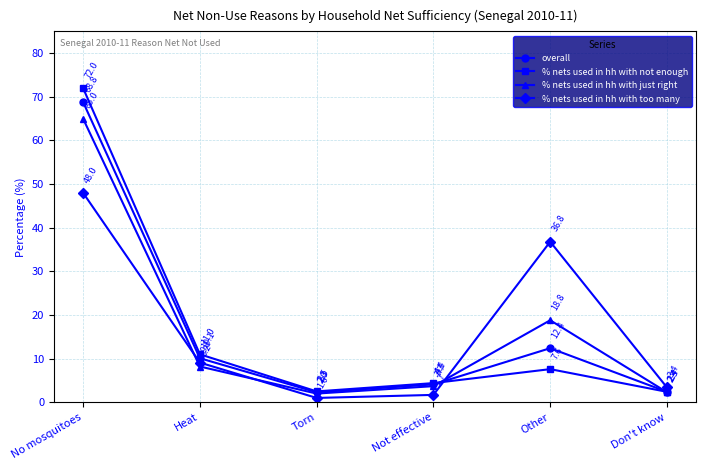

Count the number of categories in the chart.

6